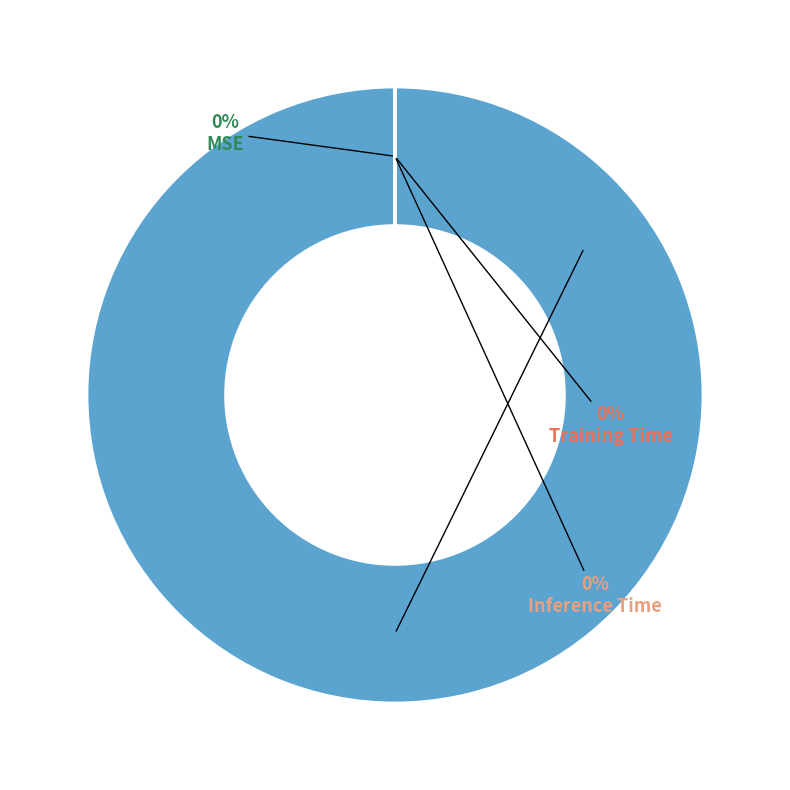

What percentage is the MAPE slice, to the nearest percent?

100%